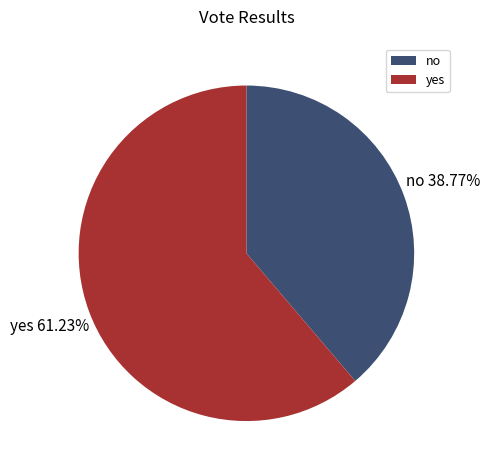

Which slice is the largest?

yes